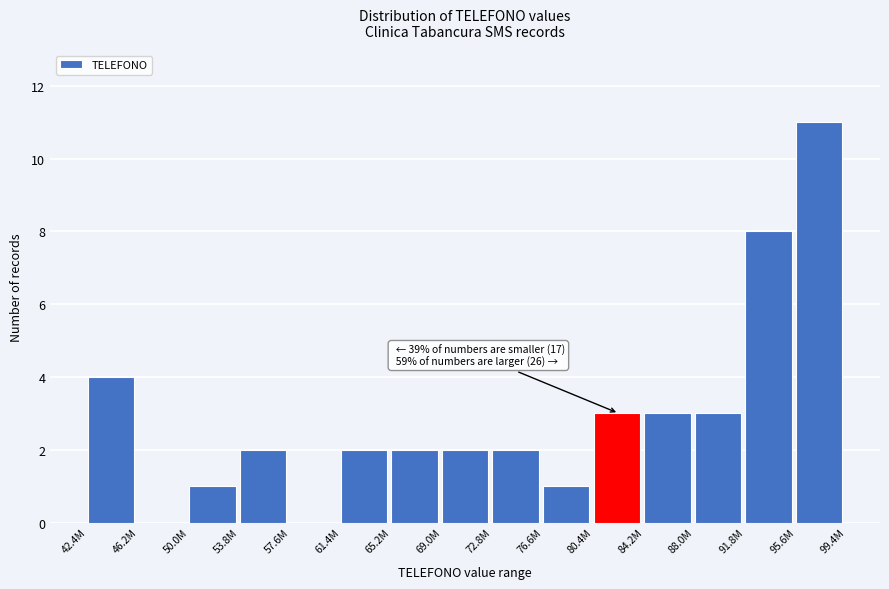

Reading right to left, list all the values displayed in this chart.

95.6M=11	91.8M=8	88.0M=3	84.2M=3	80.4M=3	76.6M=1	72.8M=2	69.0M=2	65.2M=2	61.4M=2	57.6M=0	53.8M=2	50.0M=1	46.2M=0	42.4M=4